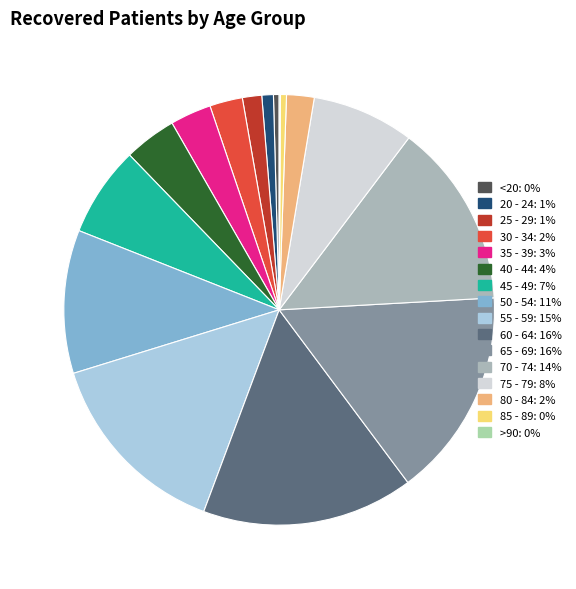

What percentage is NOT represented by 35 - 39?

96.9%